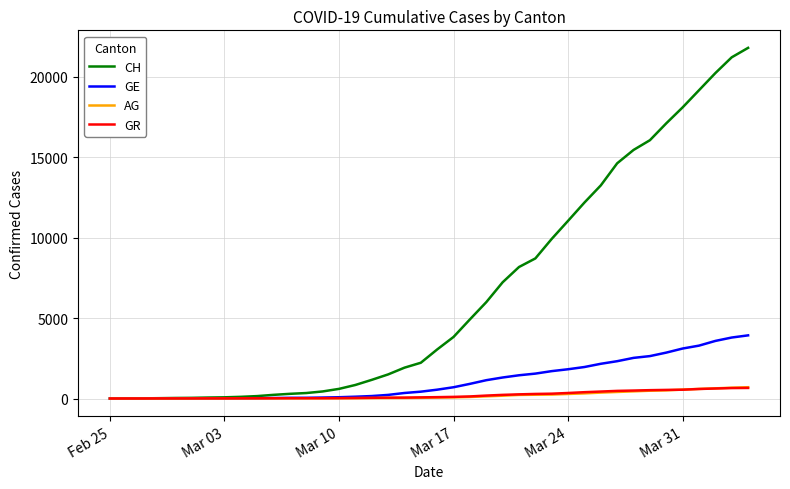

Which series has the largest range (max minus min)?

CH